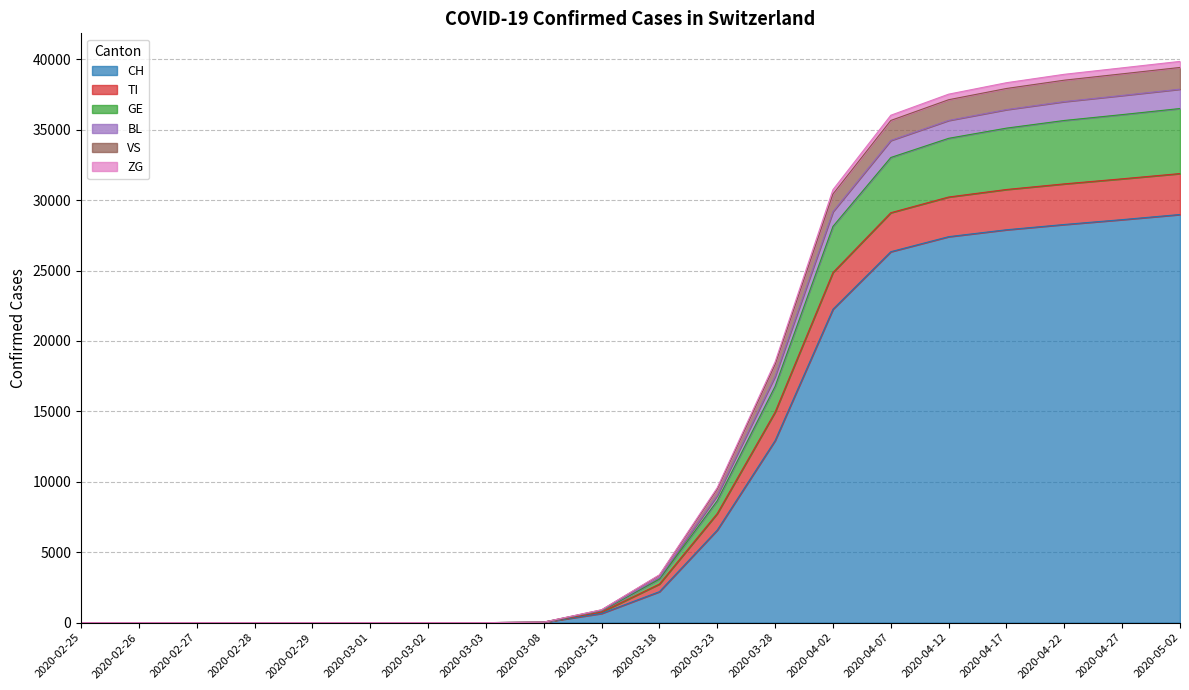

True or false: BL has a value of 26868 at 2020-05-02.

False